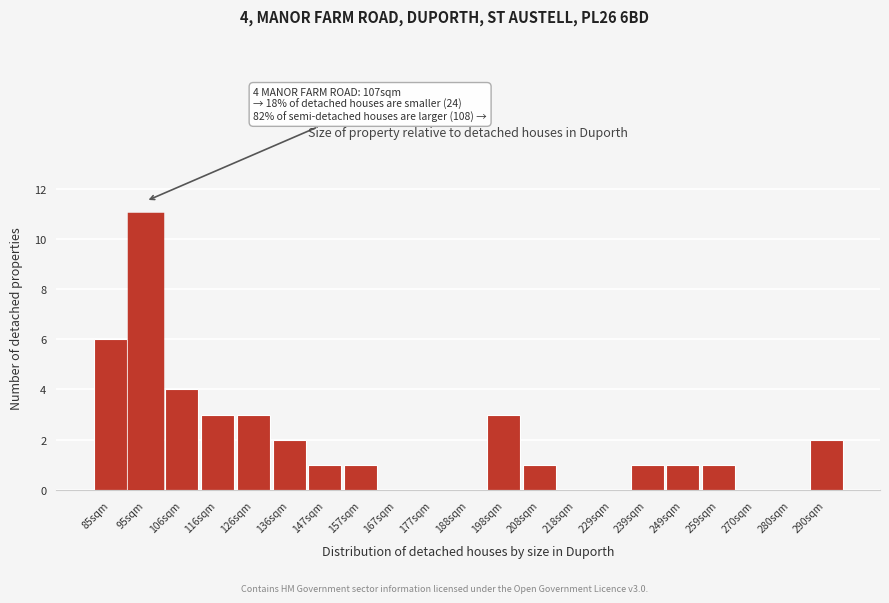

Reading left to right, transcribe all the data shown in this chart.

85sqm=6	95sqm=11	106sqm=4	116sqm=3	126sqm=3	136sqm=2	147sqm=1	157sqm=1	167sqm=0	177sqm=0	188sqm=0	198sqm=3	208sqm=1	218sqm=0	229sqm=0	239sqm=1	249sqm=1	259sqm=1	270sqm=0	280sqm=0	290sqm=2